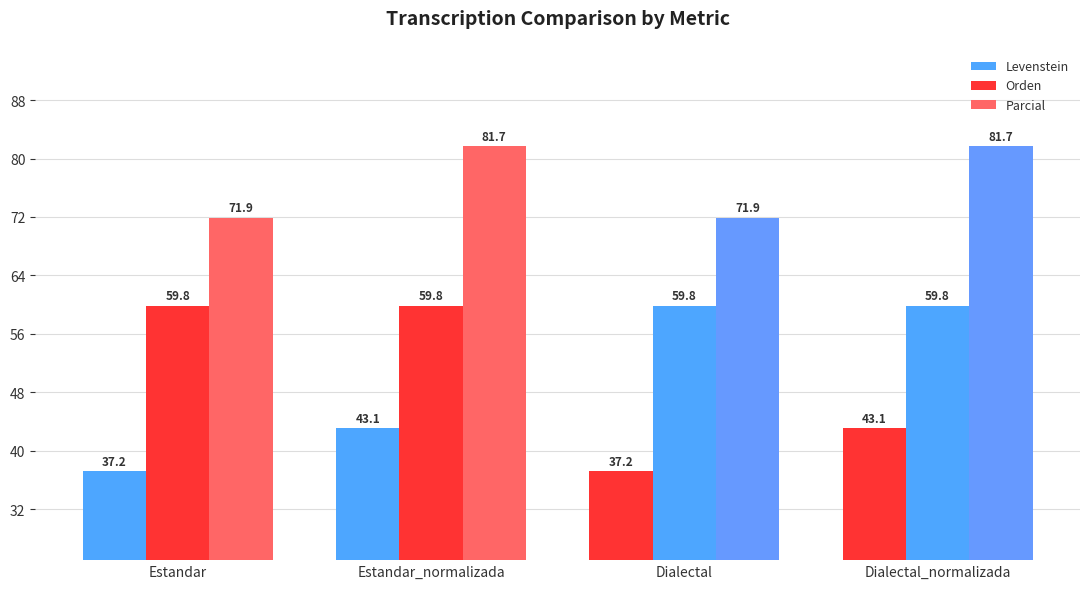

The Levenstein series shows 43.1 at Estandar_normalizada. True or false?

True